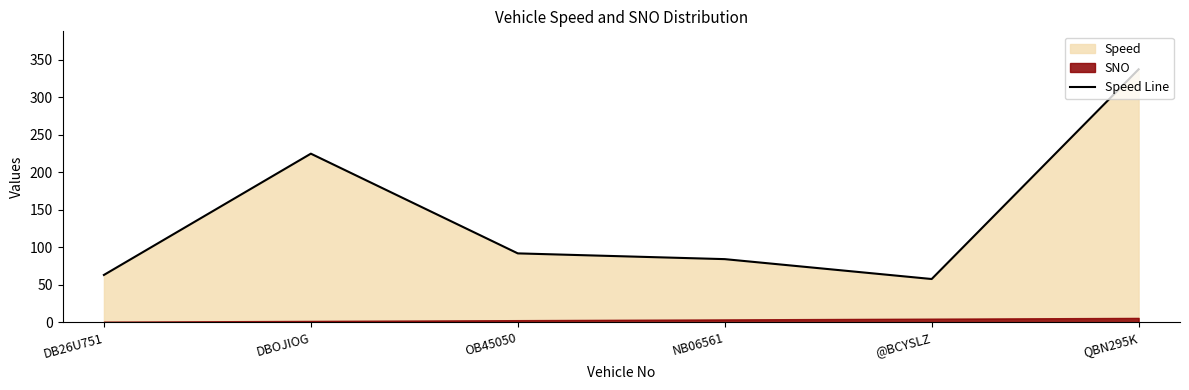

Rank the categories by value from lowest to highest.

@BCYSLZ, DB26U751, NB06561, OB45050, DBOJIOG, QBN295K